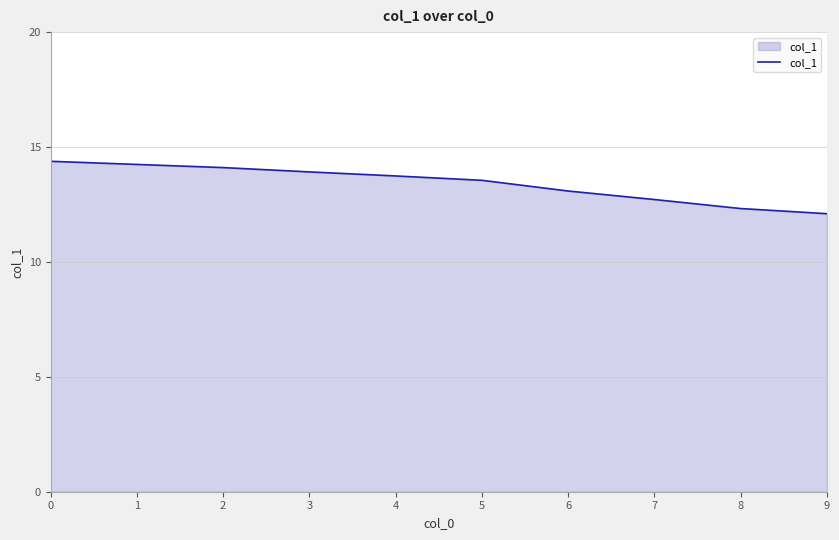

What is the greatest value displayed?

14.4